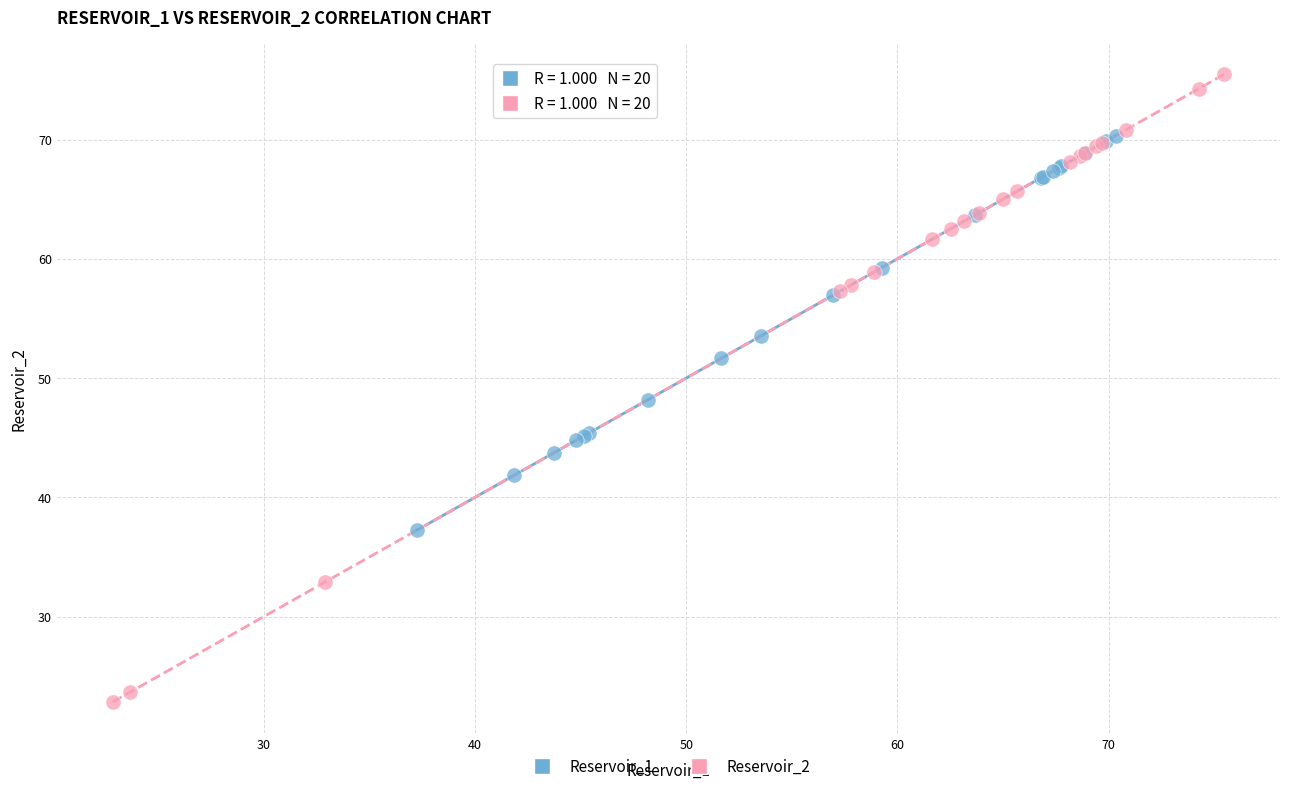

Which series contains the highest Y value?

Reservoir_2